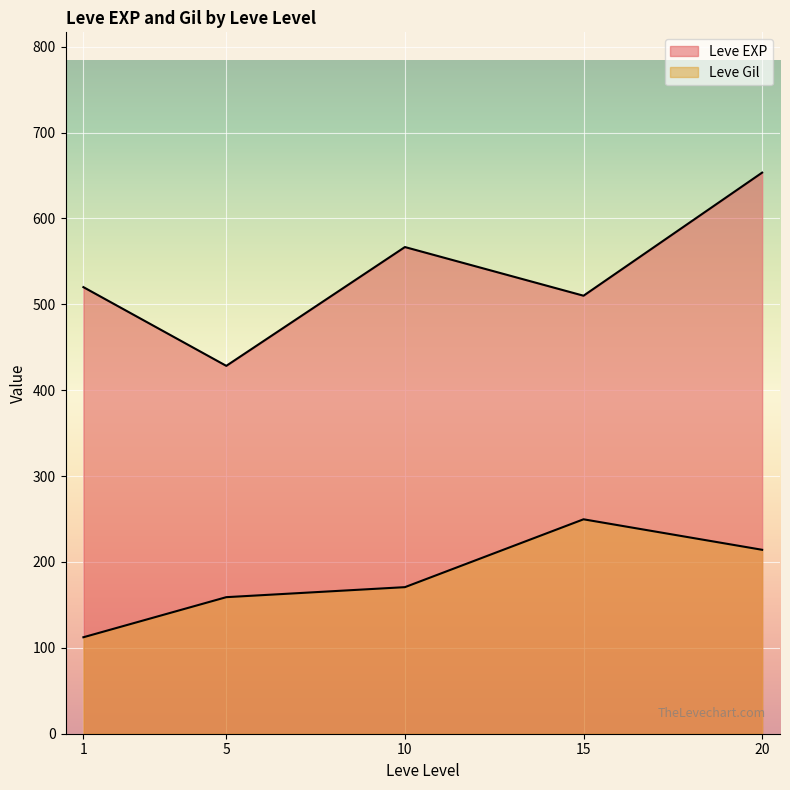

Which series ends up on top after the final intersection of Leve EXP and Leve Gil?

Leve EXP